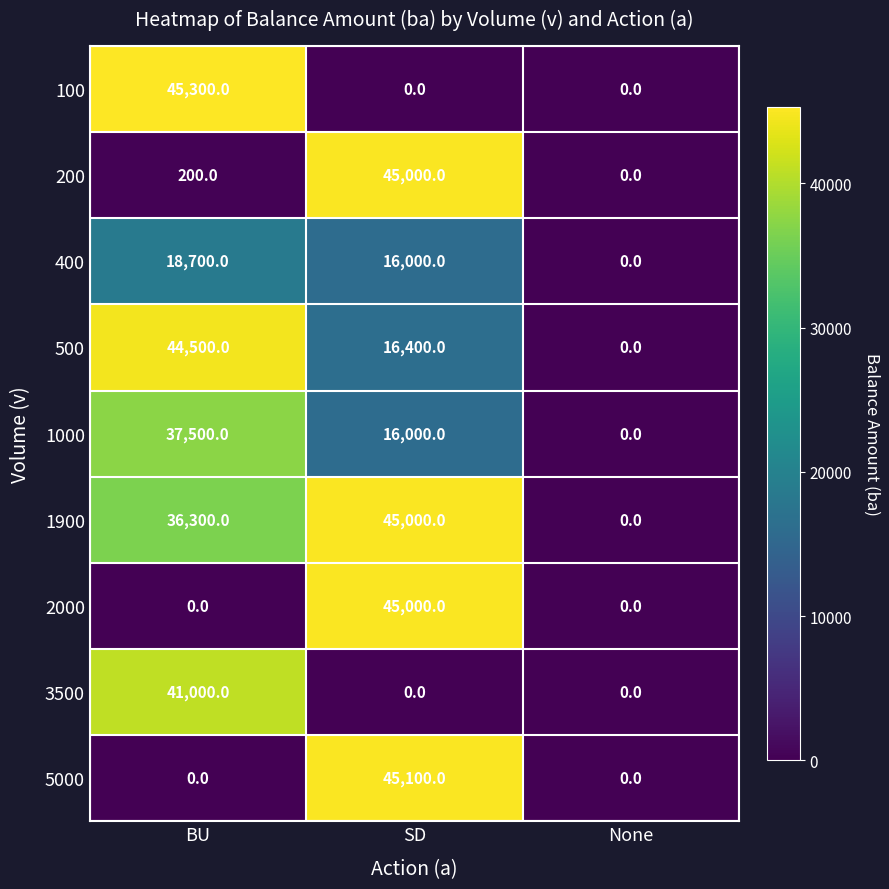

How many 500 values are between 0 and 44500?

3